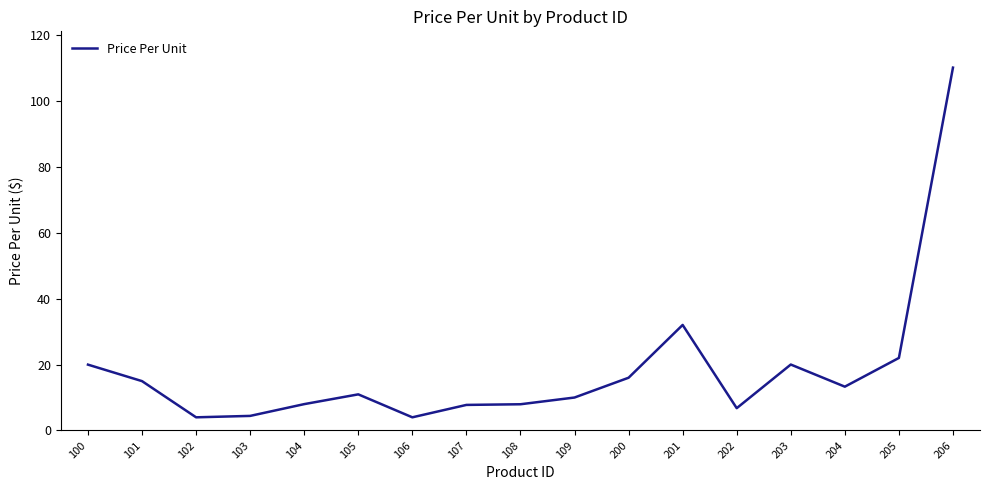

Is it true that the value at 109 is 3.1?

False